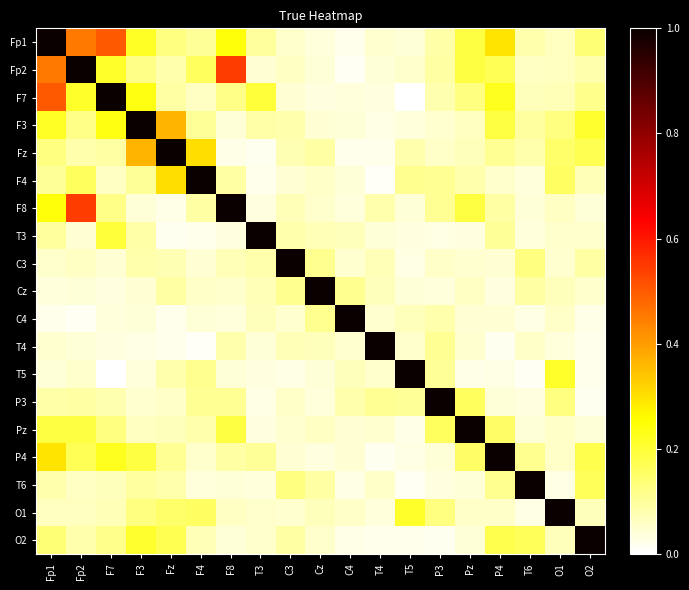

Between T6 and F7, which is larger?

F7